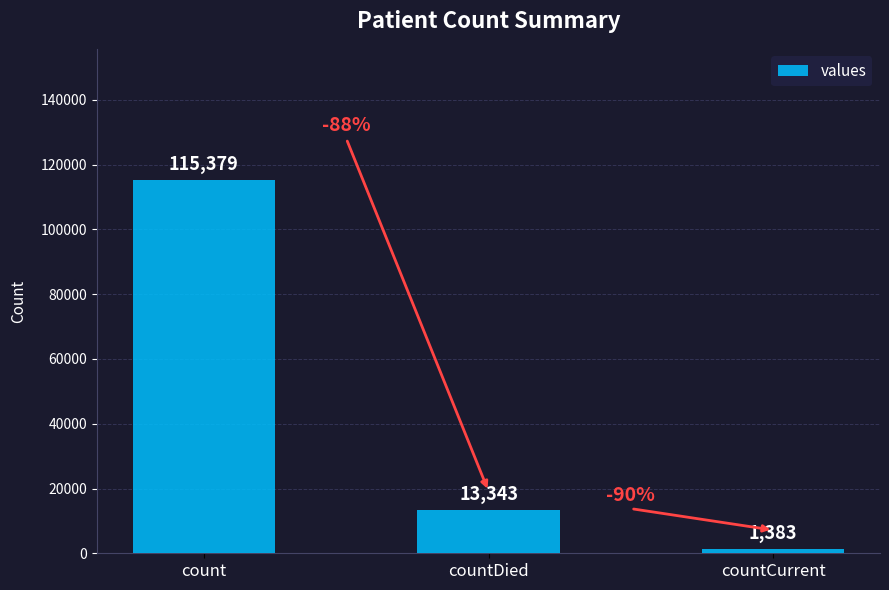

What is the change in value from countDied to countCurrent?

-11960